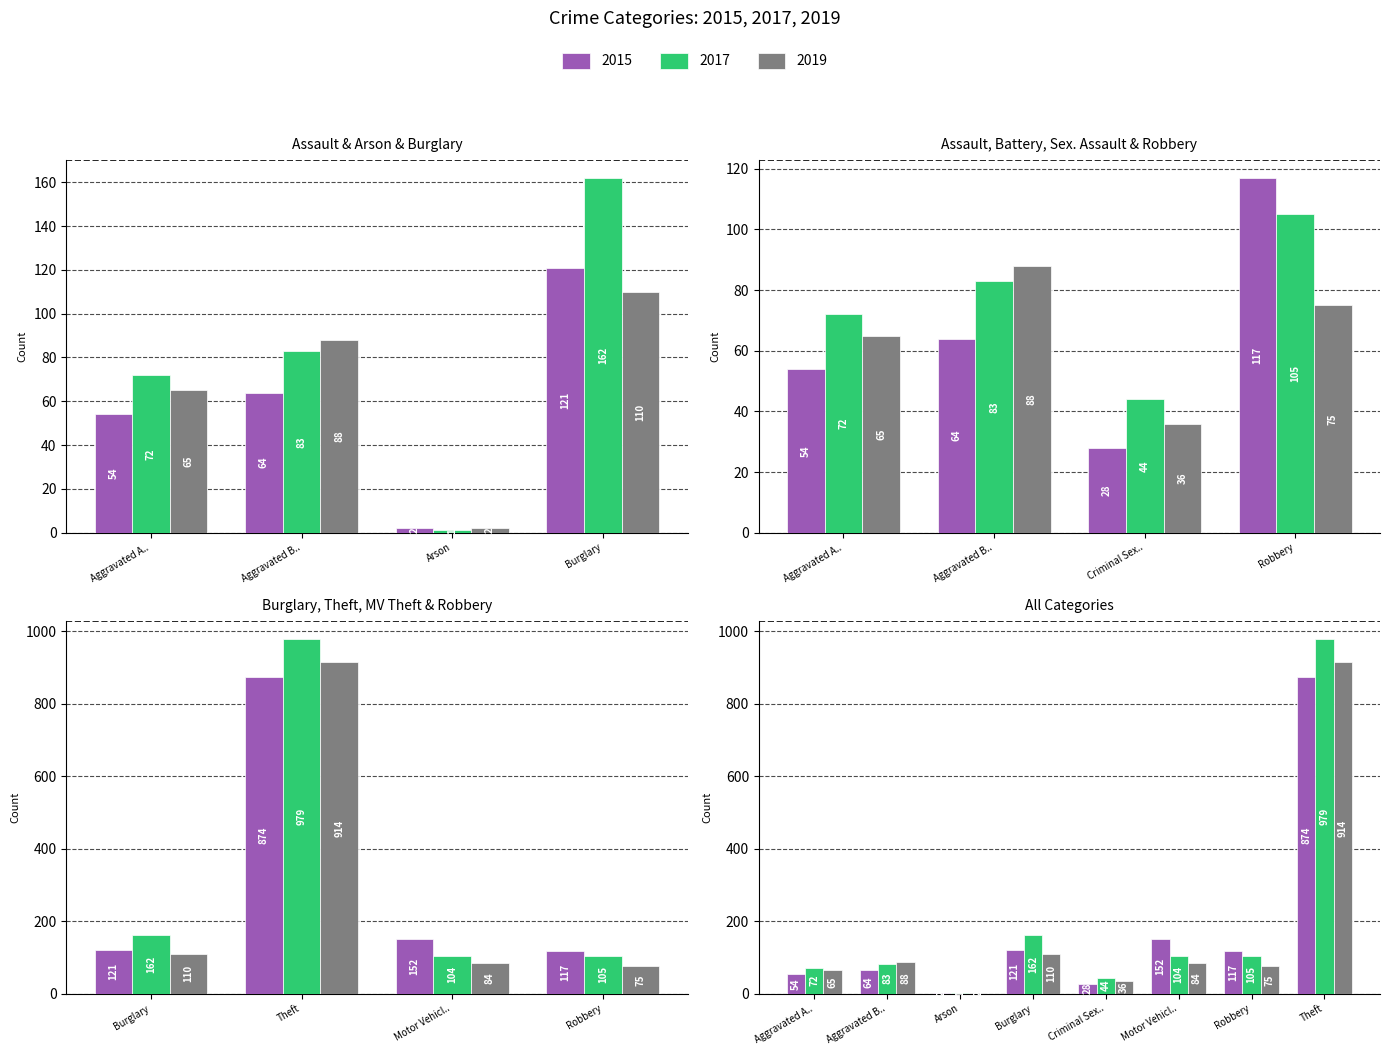

Reading left to right, what are all the values shown in this chart?

2015: 54	64	2	121	28	152	117	874
2017: 72	83	1	162	44	104	105	979
2019: 65	88	2	110	36	84	75	914